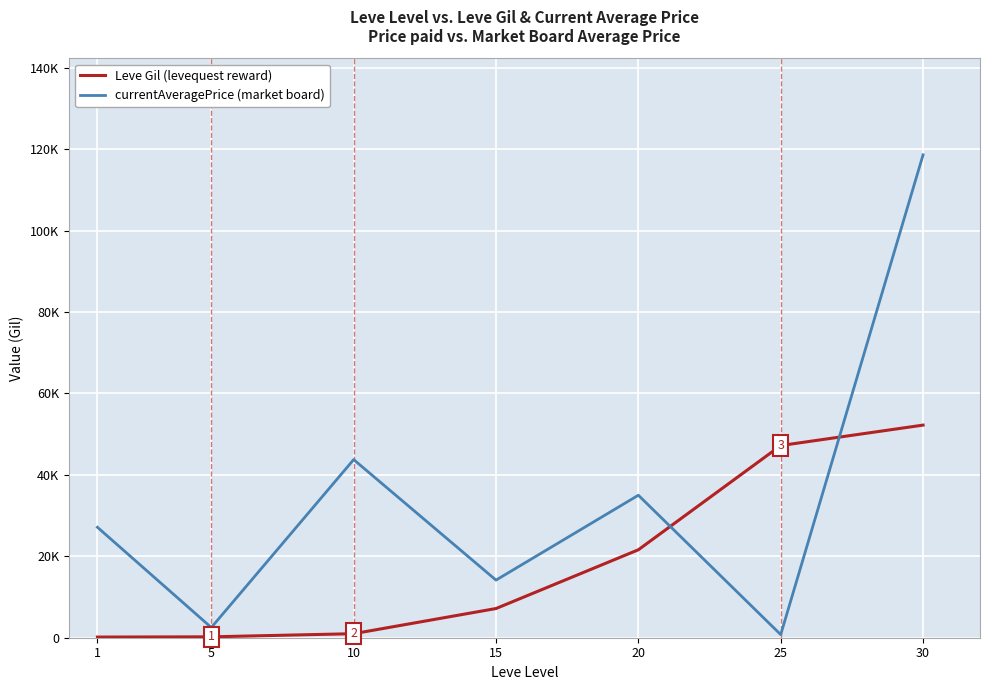

Is the value of currentAveragePrice (market board) at 25 greater than the value of Leve Gil (levequest reward) at 15?

No